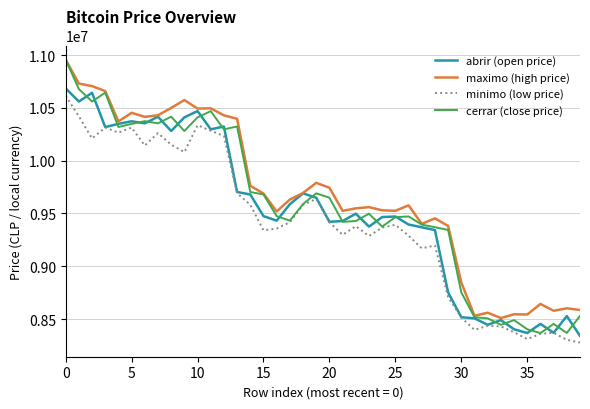

What is the lowest value of the minimo (low price) series?

8276938